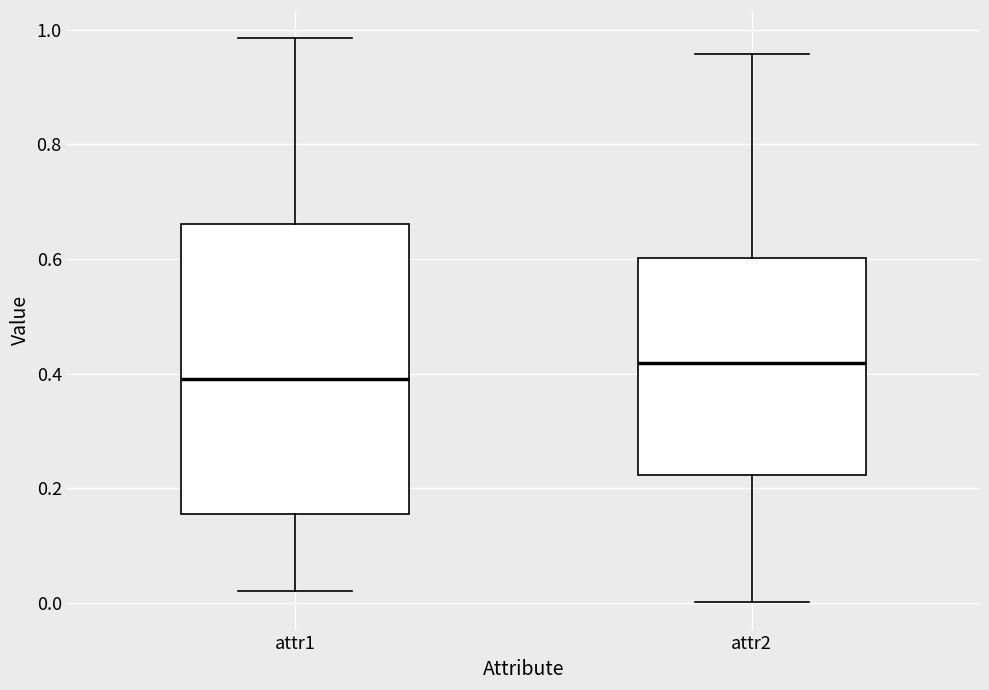

Which box is the tallest, from its lower edge to its upper edge?

attr1